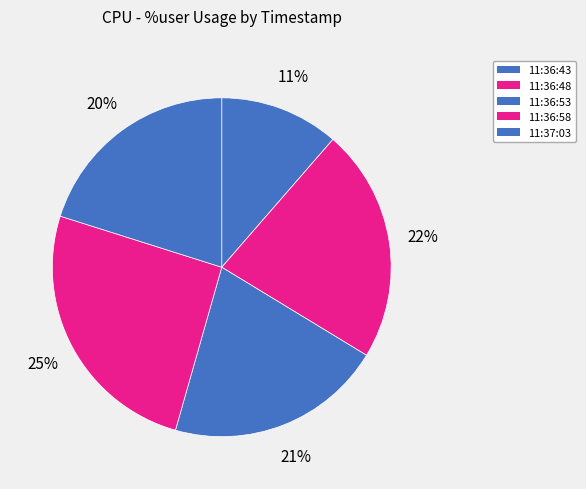

Rank the categories by value from highest to lowest.

11:36:58, 11:36:48, 11:36:53, 11:37:03, 11:36:43